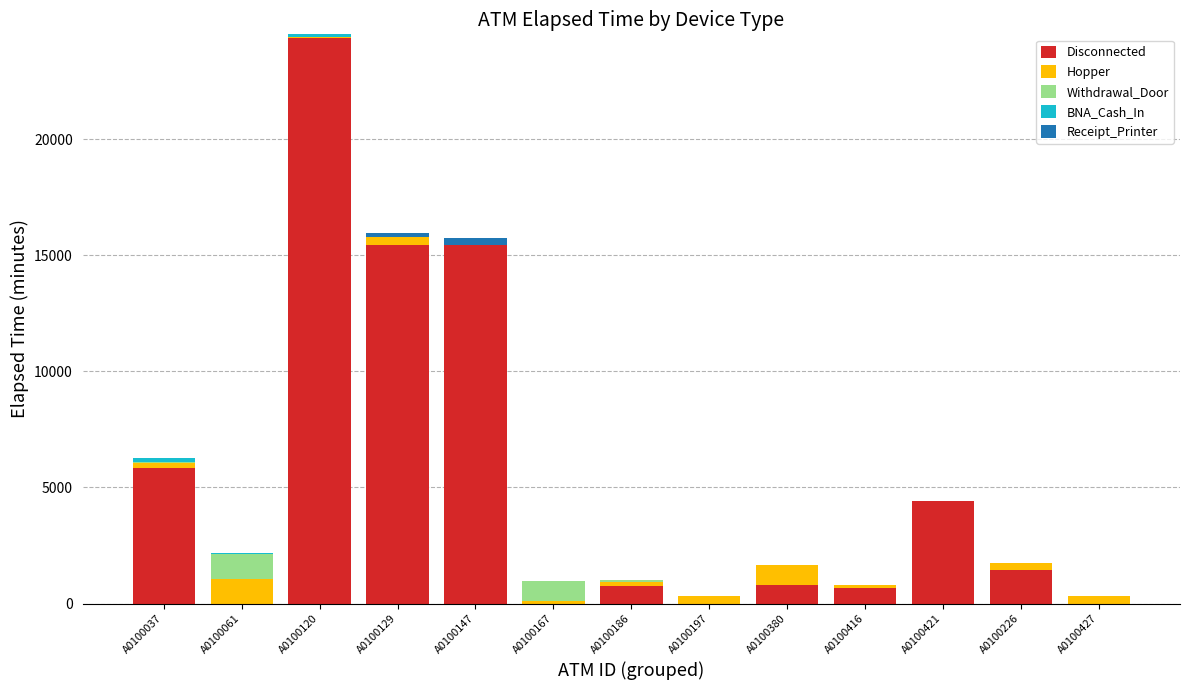

The value of Disconnected at A0100167 is 0. True or false?

True